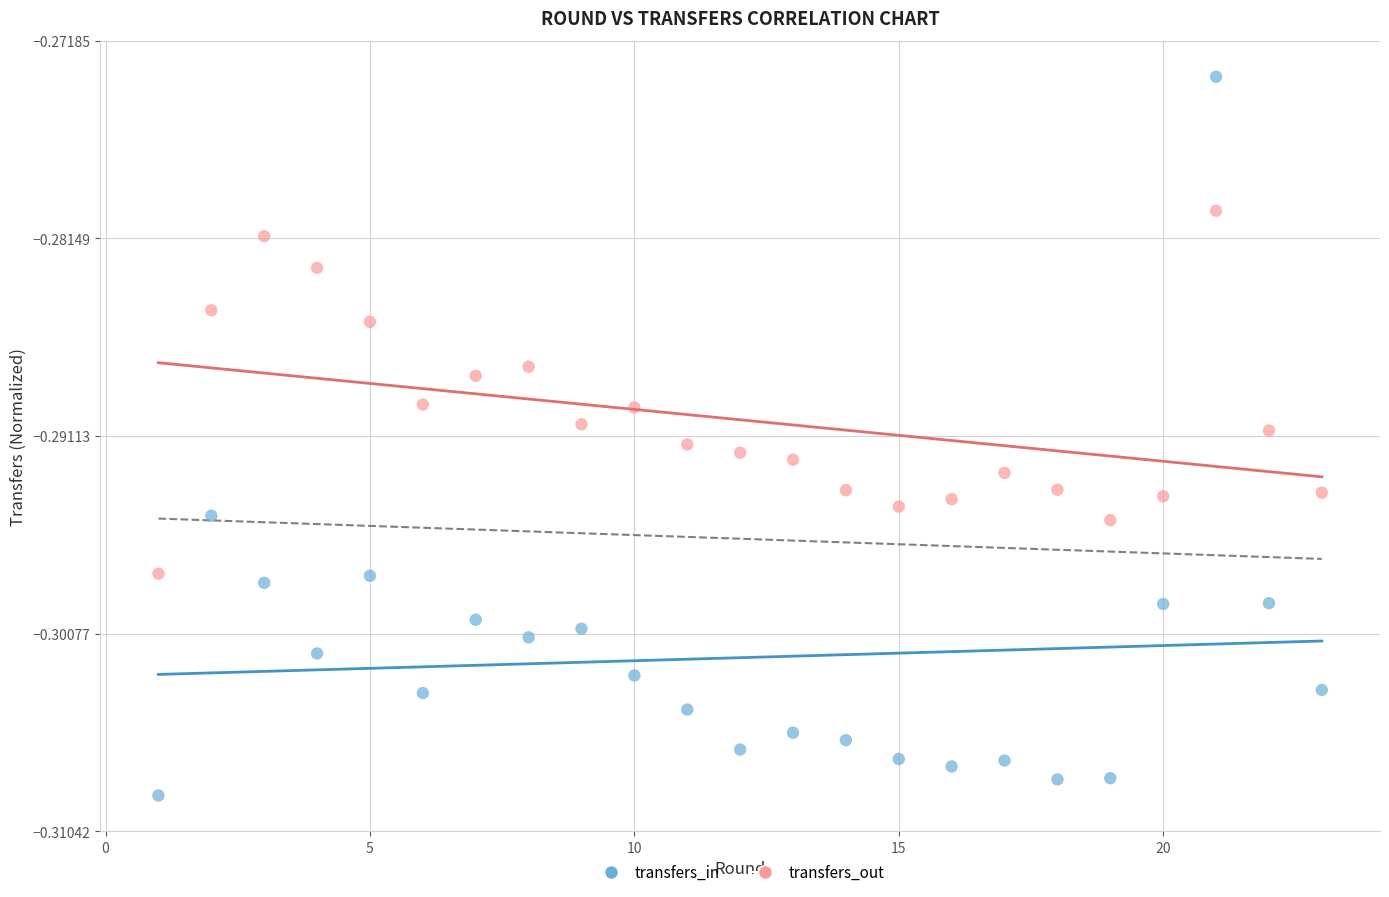

Which series has the widest spread of Y values?

transfers_in